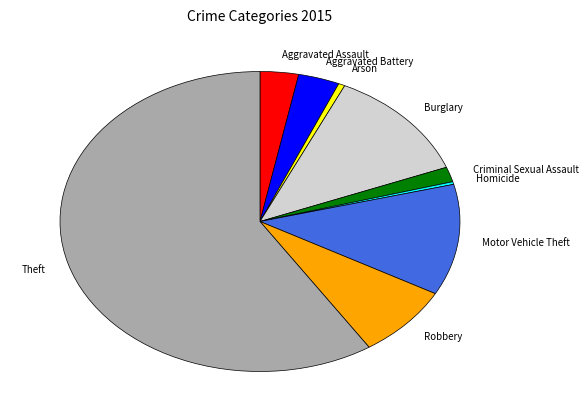

Approximately how many times larger is the value at Burglary compared to Motor Vehicle Theft?

1.0